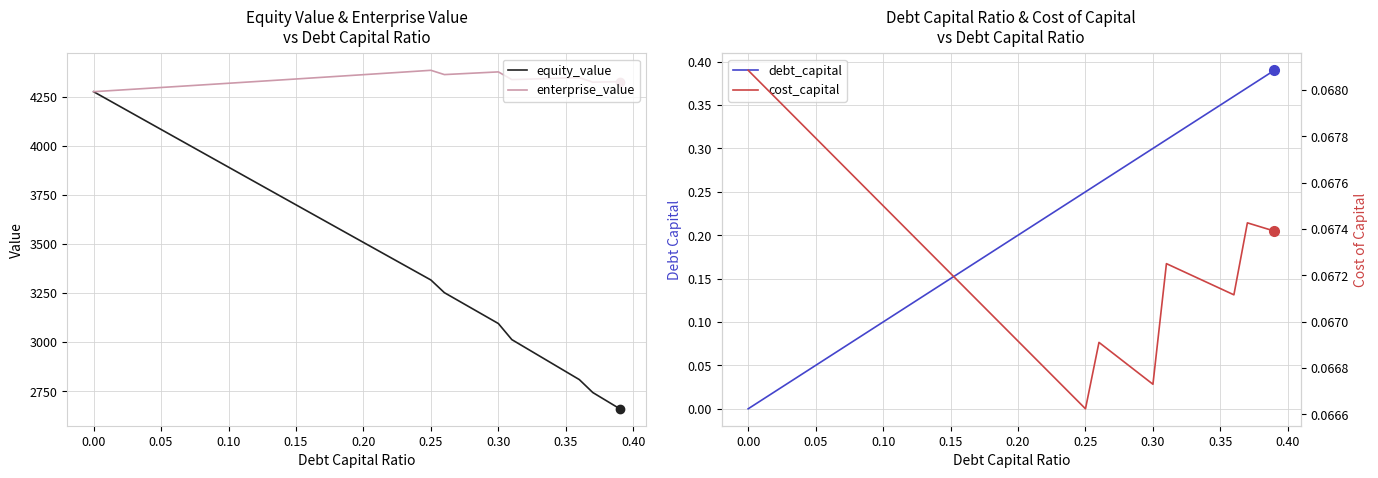

What is the highest value of the equity_value series?

4277.6